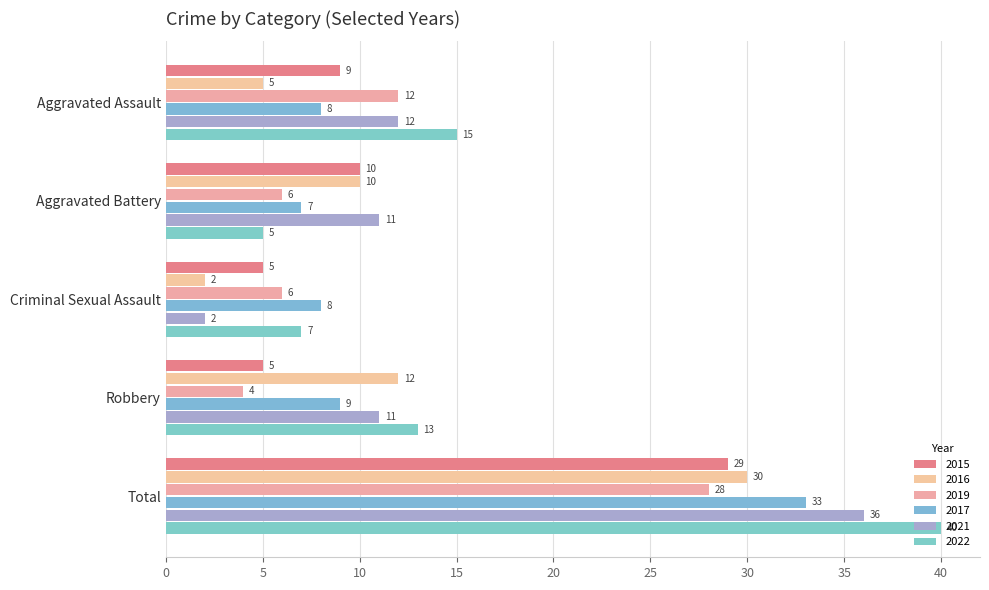

At which label is 2017 closest to 20?

Robbery